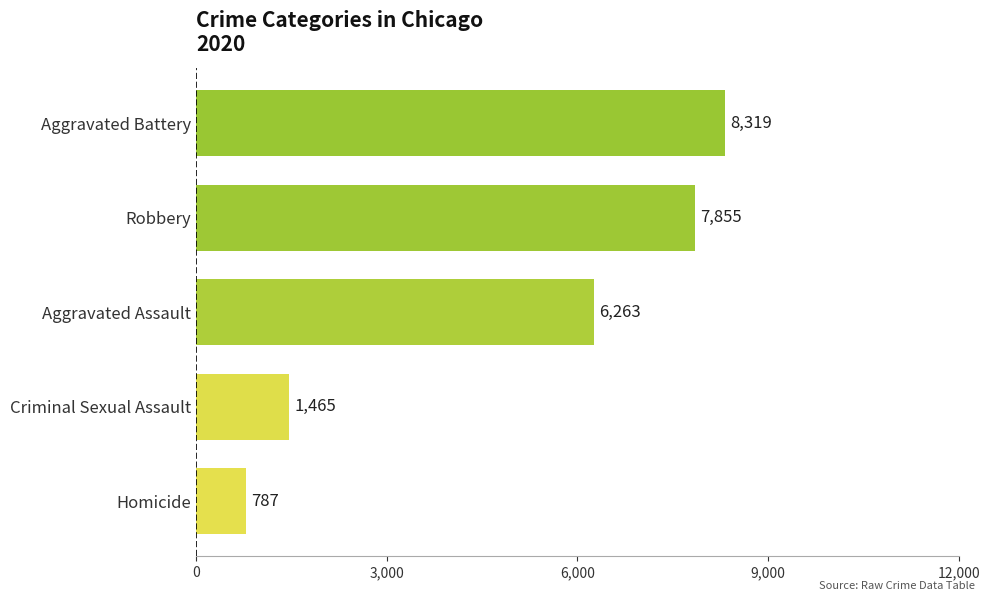

Reading bottom to top, what are all the values shown in this chart?

787	1465	6263	7855	8319